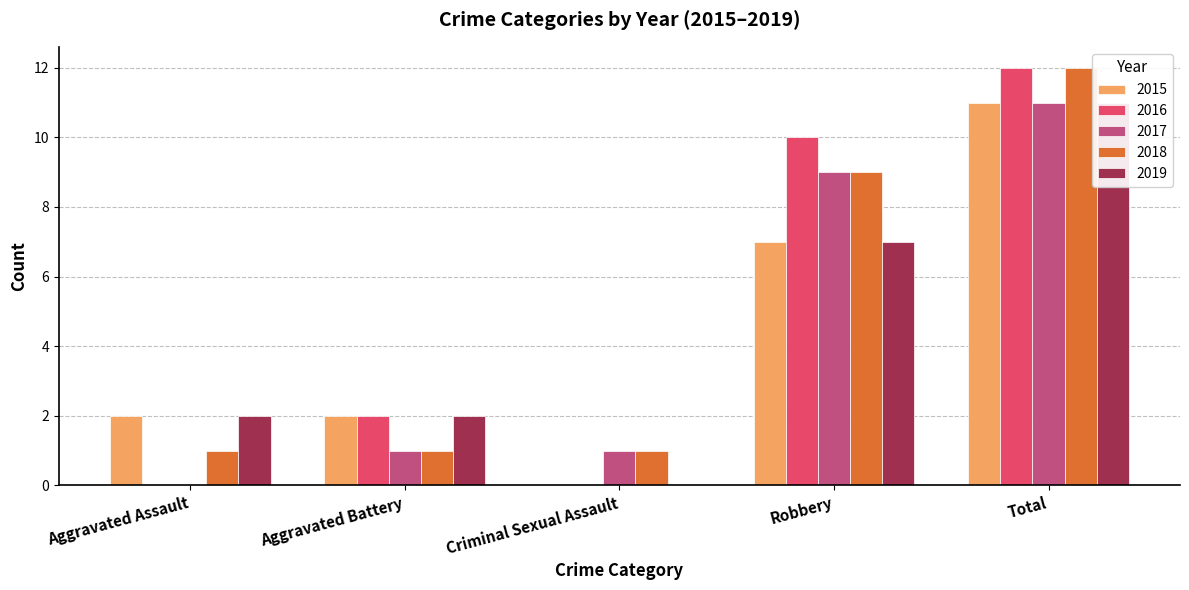

What is the sum of the 2015 values at Aggravated Assault and Total?

13